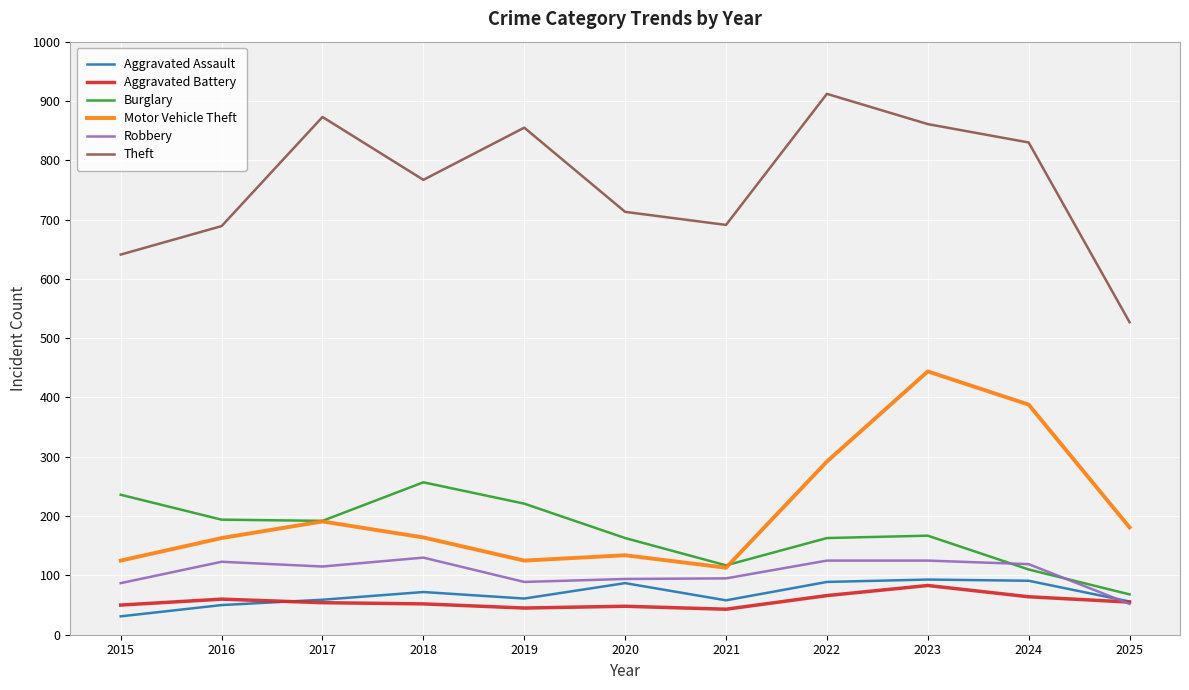

Which category has the lowest value across all series?

2015